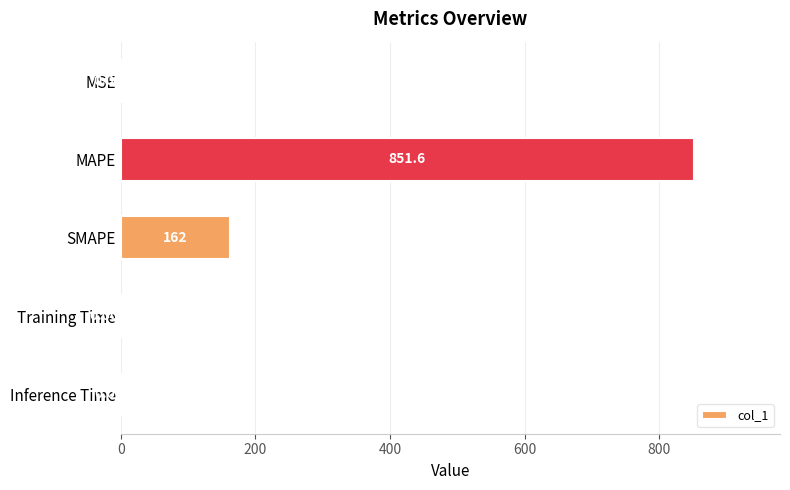

What is the sum of the values at SMAPE and Training Time?

162.0